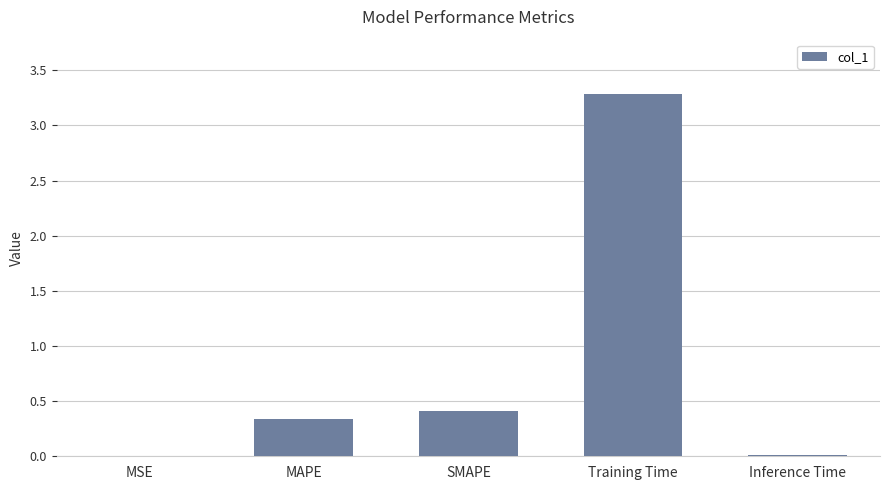

Between SMAPE and MSE, which is larger?

SMAPE